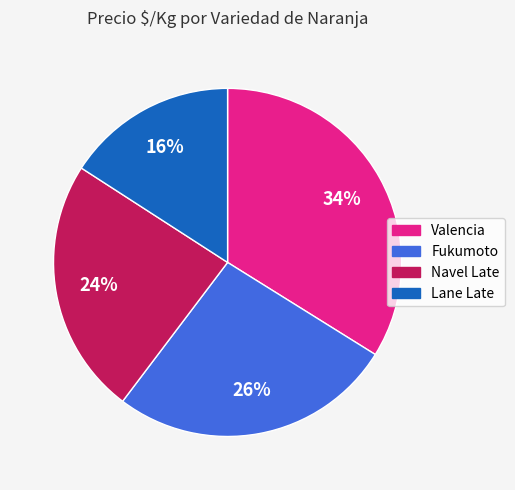

What percentage is the Lane Late slice, to the nearest percent?

16%